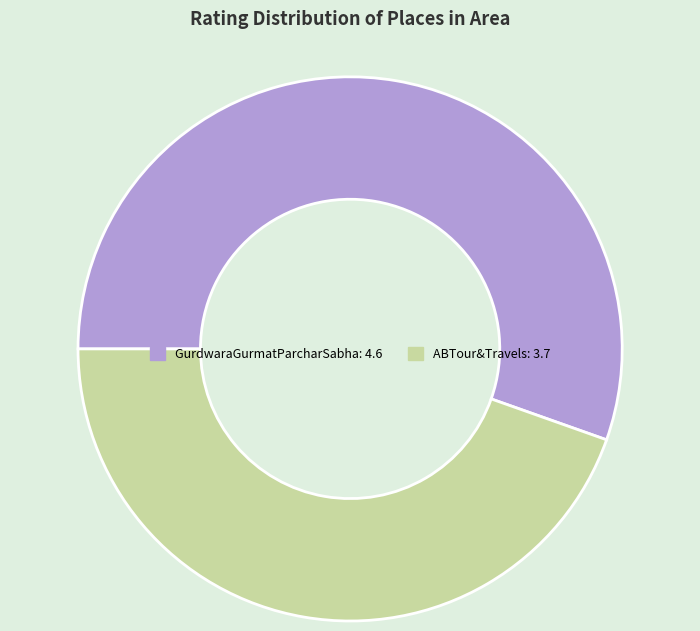

Does ABTour&Travels account for over 50% of the chart?

No